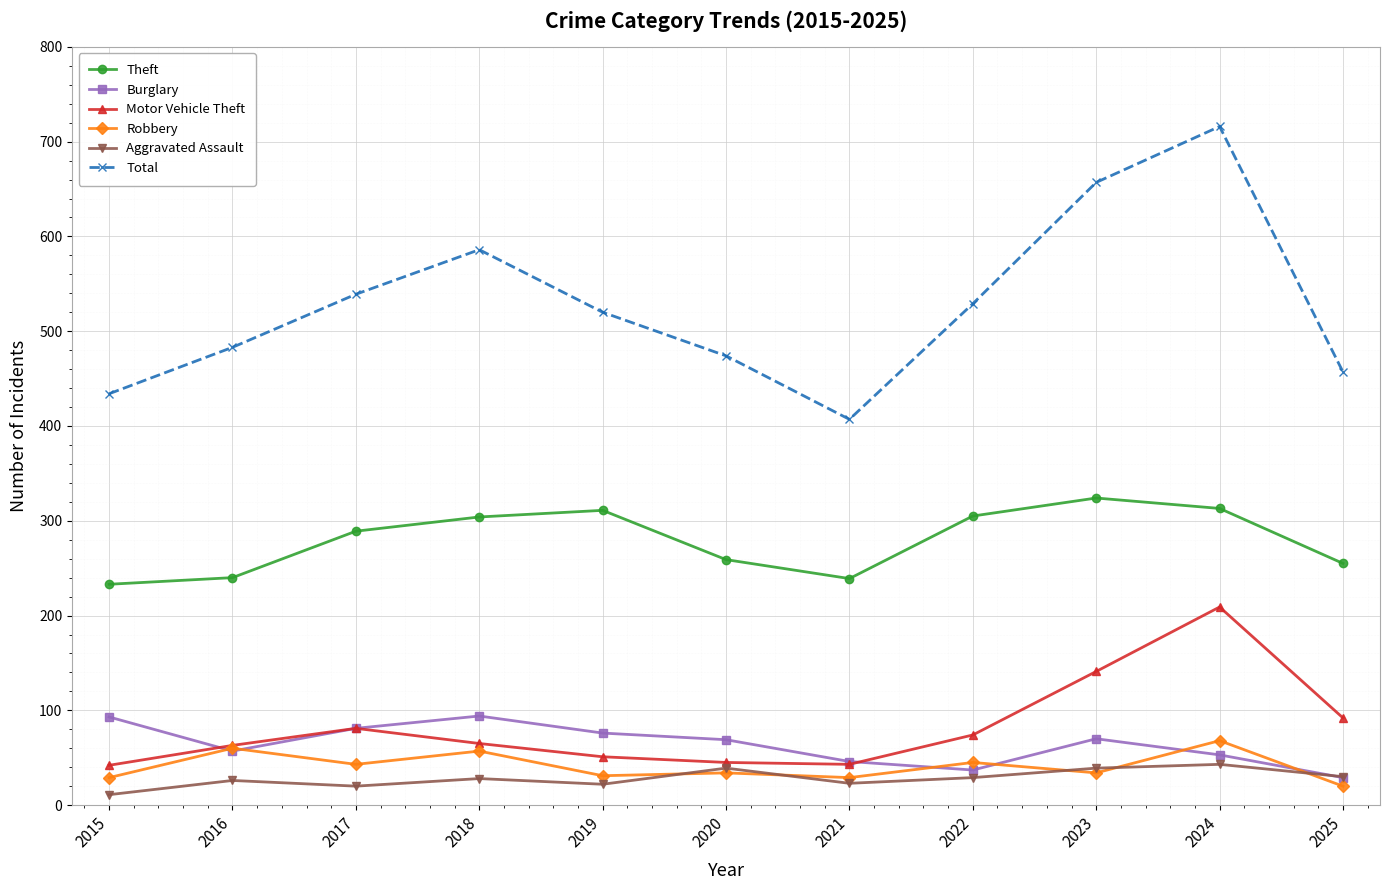

Which series has the widest spread of values?

Total